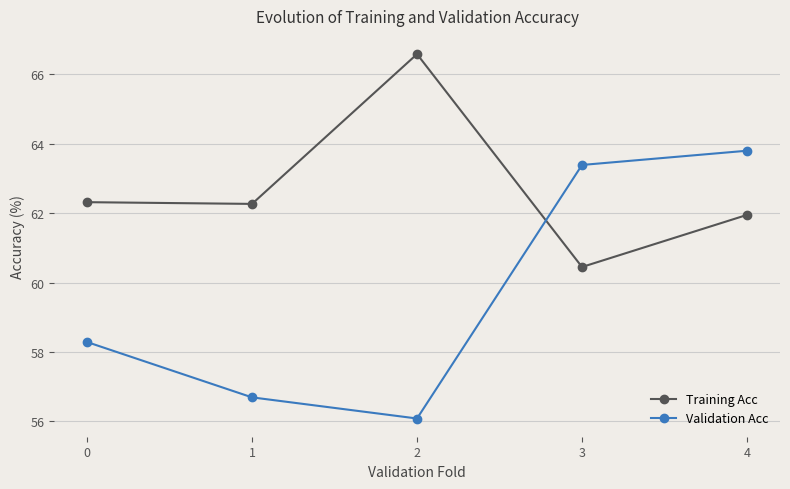

Reading right to left, transcribe all the data shown in this chart.

Training Acc: 4=61.9	3=60.4	2=66.6	1=62.3	0=62.3
Validation Acc: 4=63.8	3=63.4	2=56.1	1=56.7	0=58.3